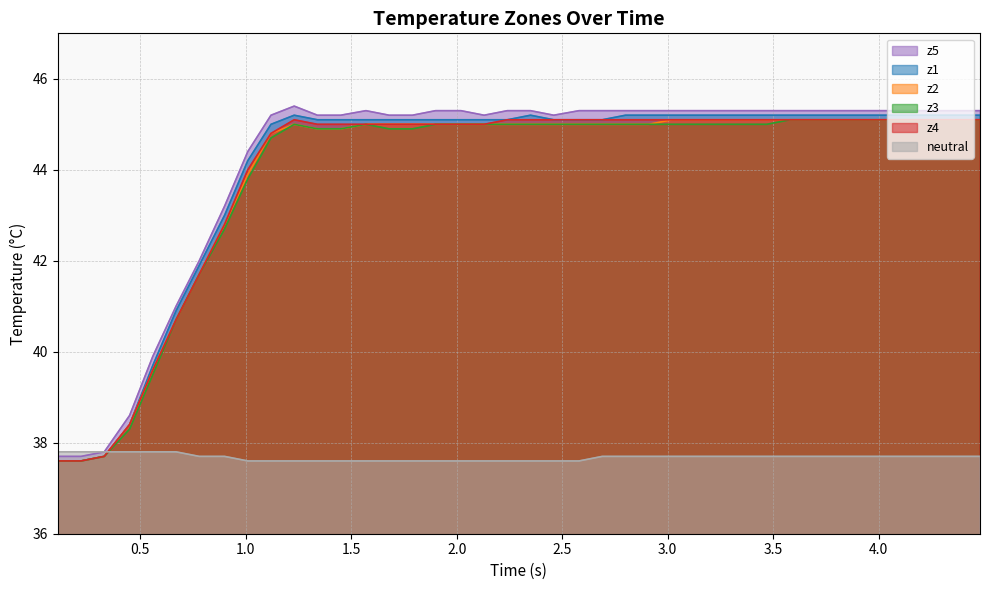

What is the value of the z2 point at the 36th from the left?

45.1